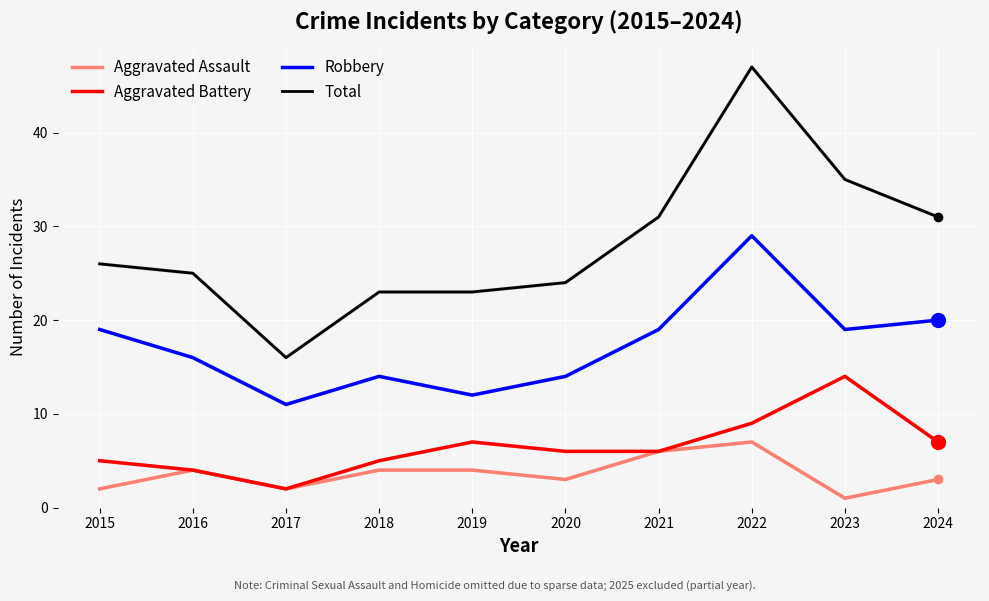

What is the difference between the Aggravated Assault values at 2022 and 2016?

3